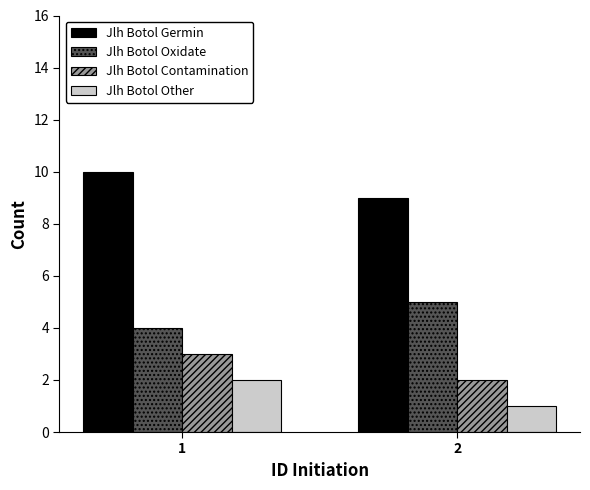

Which series has the largest total across all categories?

Jlh Botol Germin